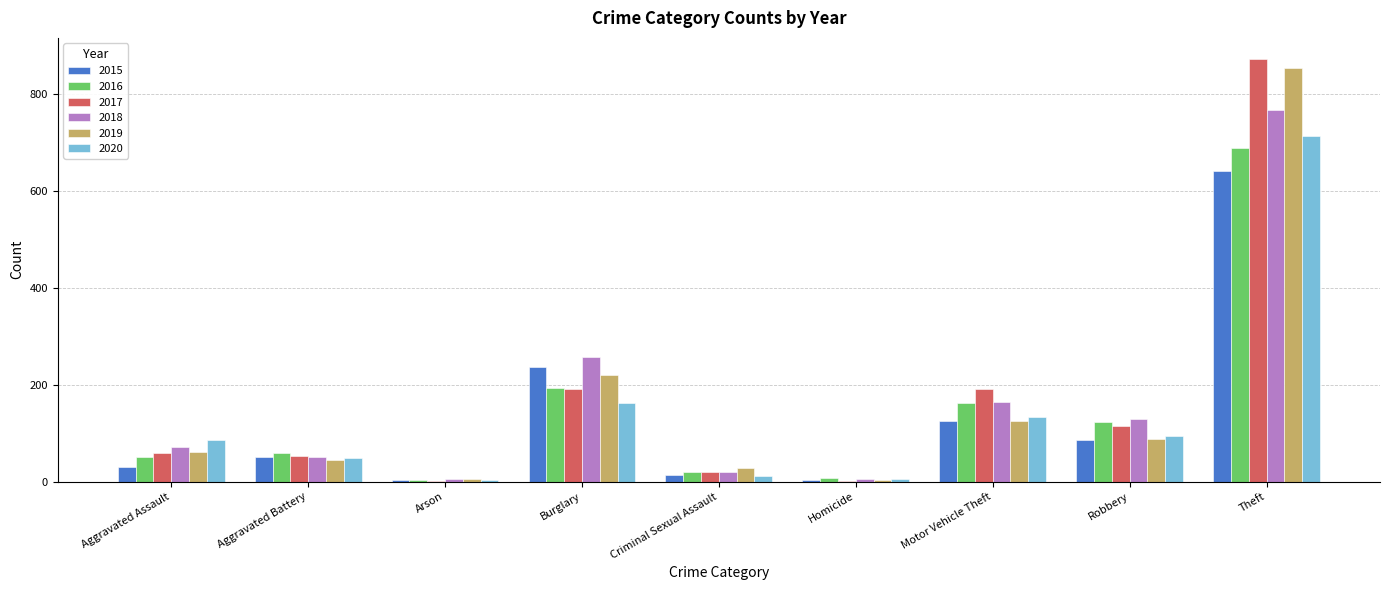

What are all the series names shown in the legend?

2015, 2016, 2017, 2018, 2019, 2020